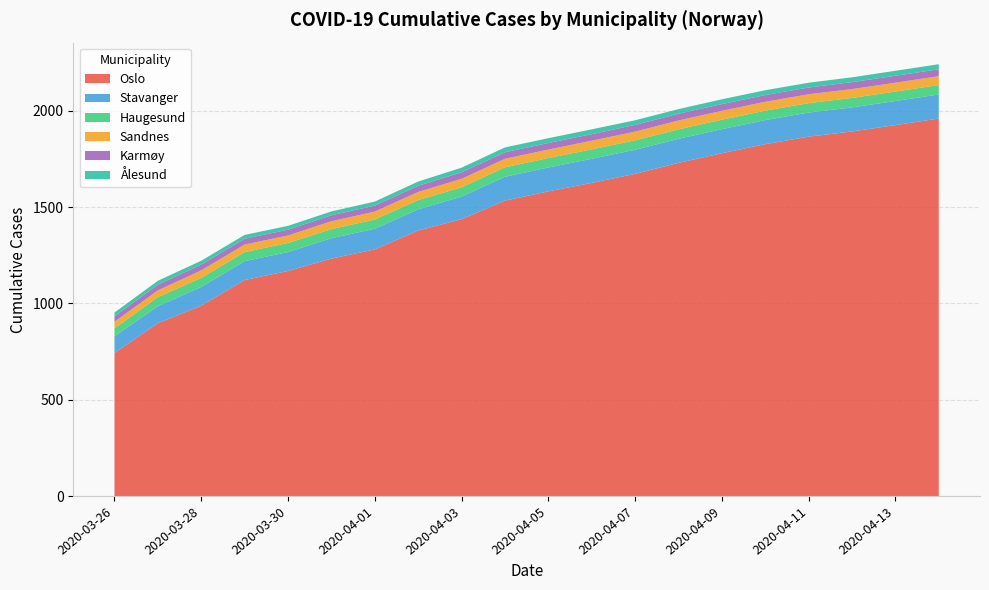

Reading right to left, list all the values displayed in this chart.

Oslo: 1960	1926	1893	1866	1827	1780	1730	1673	1626	1582	1534	1438	1379	1281	1233	1169	1122	989	898	743
Stavanger: 125	125	125	125	125	125	125	125	125	124	124	117	110	107	106	98	98	97	88	87
Haugesund: 49	49	49	49	49	49	49	49	49	49	49	48	48	48	47	47	47	47	47	41
Sandnes: 46	46	46	46	46	46	46	45	45	44	44	44	42	41	41	39	39	39	35	34
Karmøy: 36	36	36	35	35	35	35	35	34	34	34	34	32	31	31	30	30	30	30	28
Ålesund: 26	26	25	25	25	25	24	24	25	25	25	24	22	21	20	20	20	20	20	20